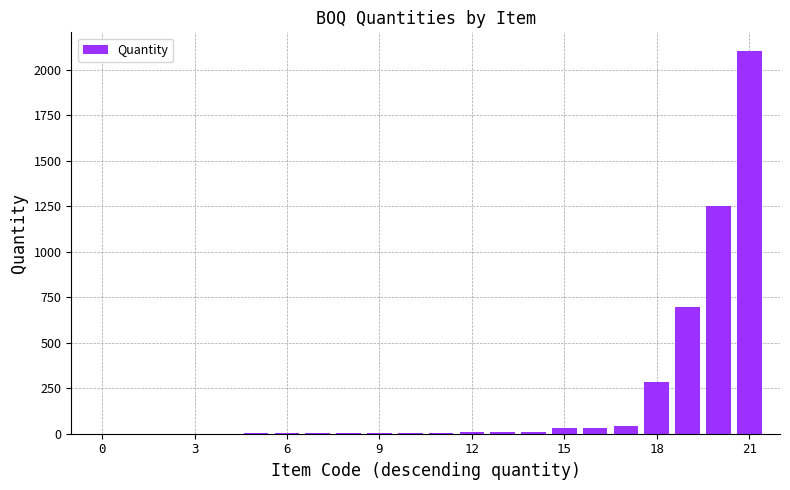

What is the average value?

205